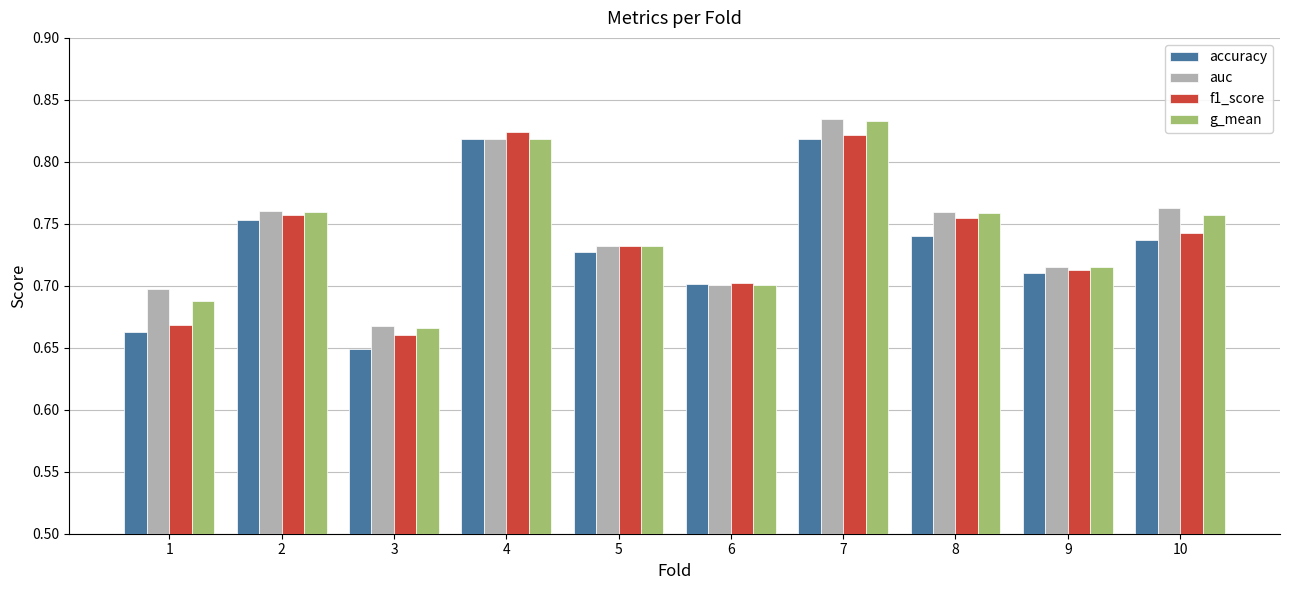

What is the sum of the accuracy values at 9 and 6?

1.4